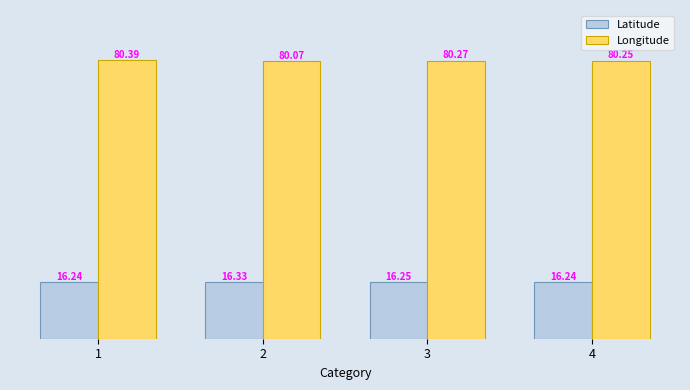

How many bars are there in total?

8